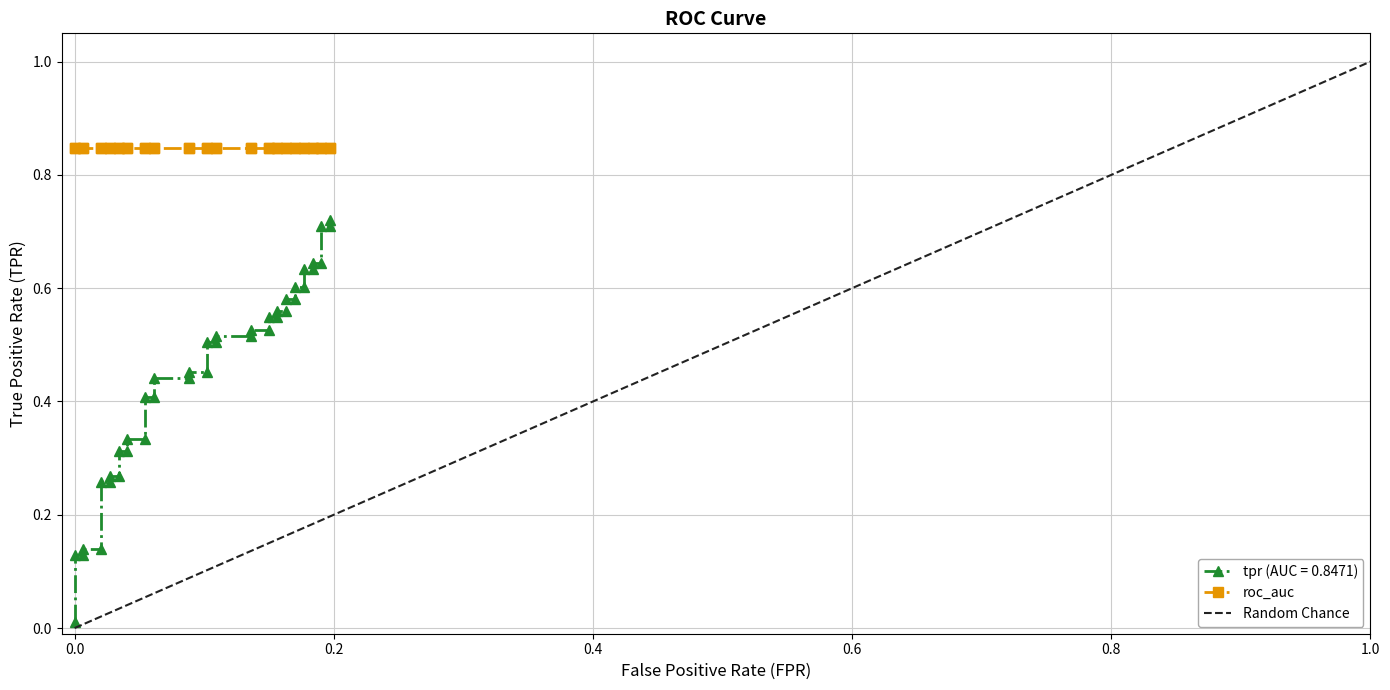

Does the chart have visible grid lines?

Yes